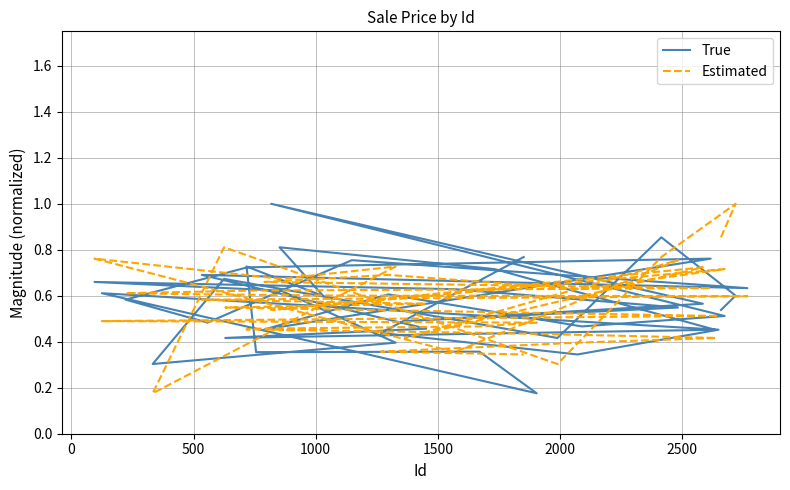

True or false: True has more than 0 points higher than both neighbors.

True